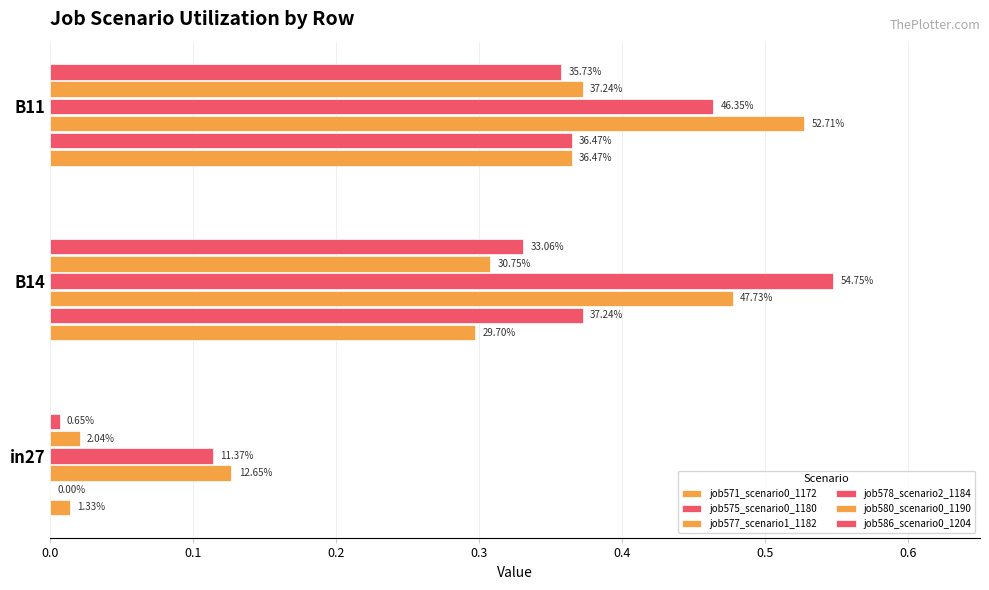

Reading left to right, extract all data points from this chart.

job571_scenario0_1172: 0.0	0.3	0.4
job575_scenario0_1180: 0.0	0.4	0.4
job577_scenario1_1182: 0.1	0.5	0.5
job578_scenario2_1184: 0.1	0.5	0.5
job580_scenario0_1190: 0.0	0.3	0.4
job586_scenario0_1204: 0.0	0.3	0.4